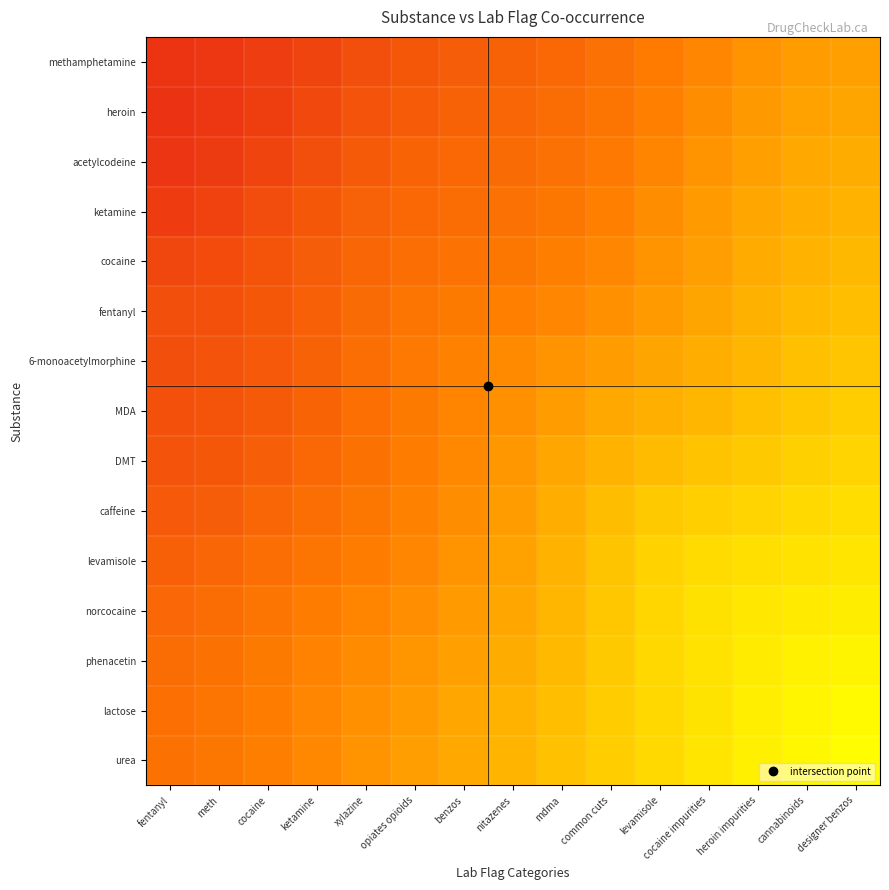

At which category does the chart reach its minimum across all series?

fentanyl